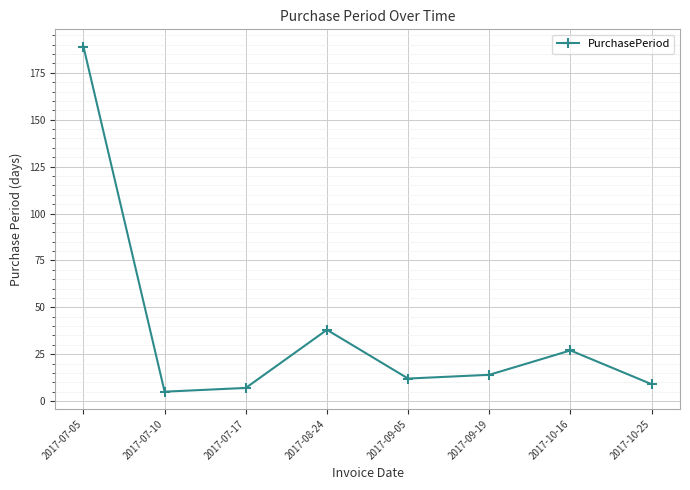

How many series are shown in this chart?

1